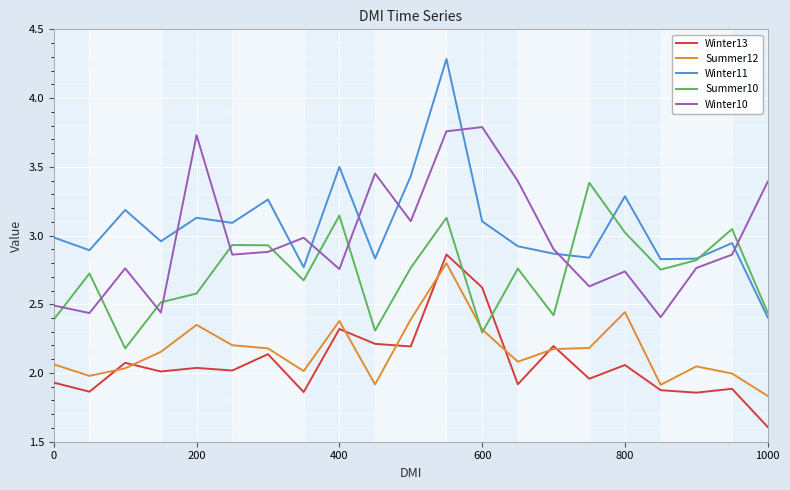

Which series ends up on top after the final intersection of Winter11 and Winter10?

Winter10